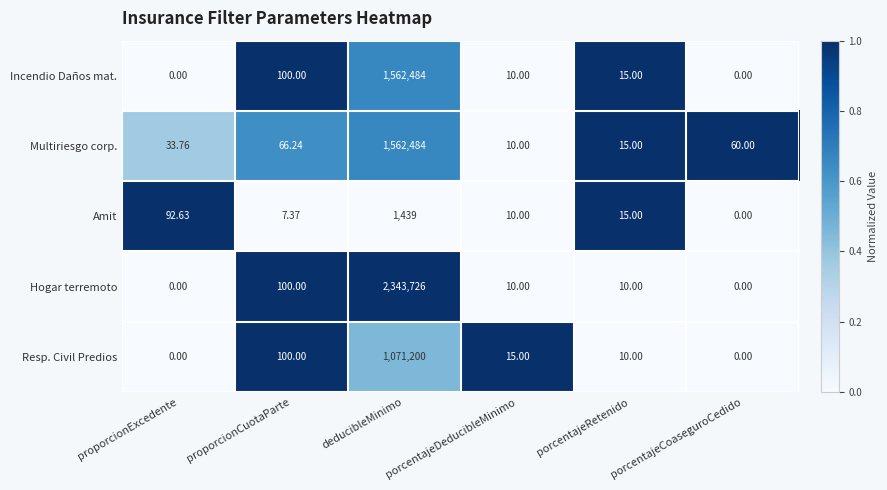

Which series has the largest total across all categories?

Hogar terremoto